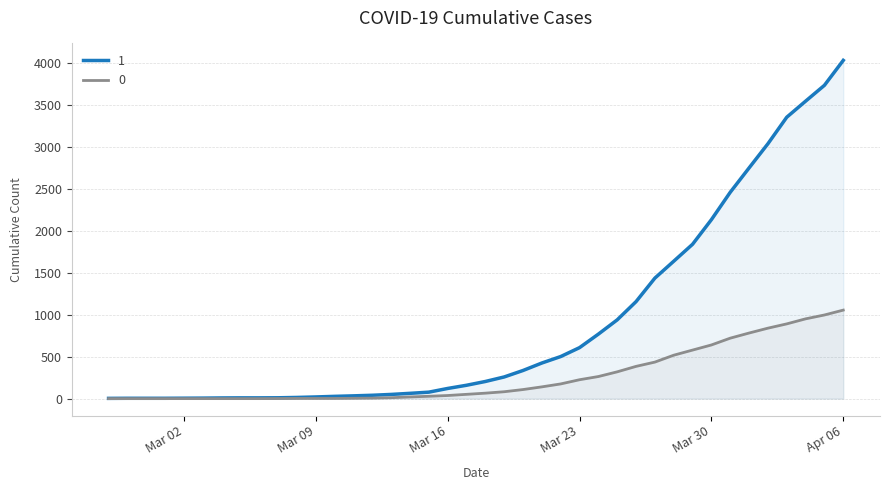

Which category has the highest value in the 1 series?

Apr 06